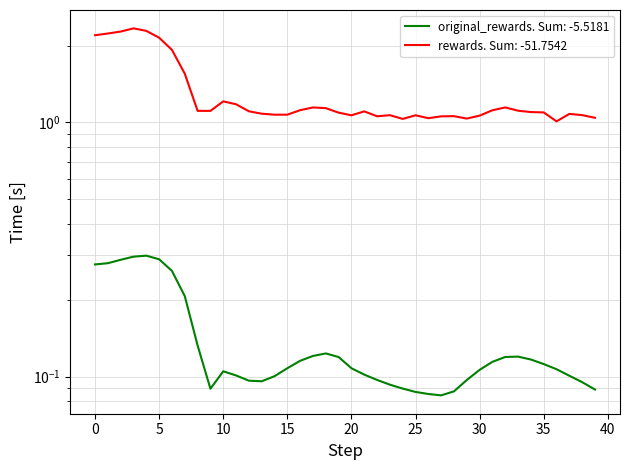

Where is rewards nearest to the value 1?

36